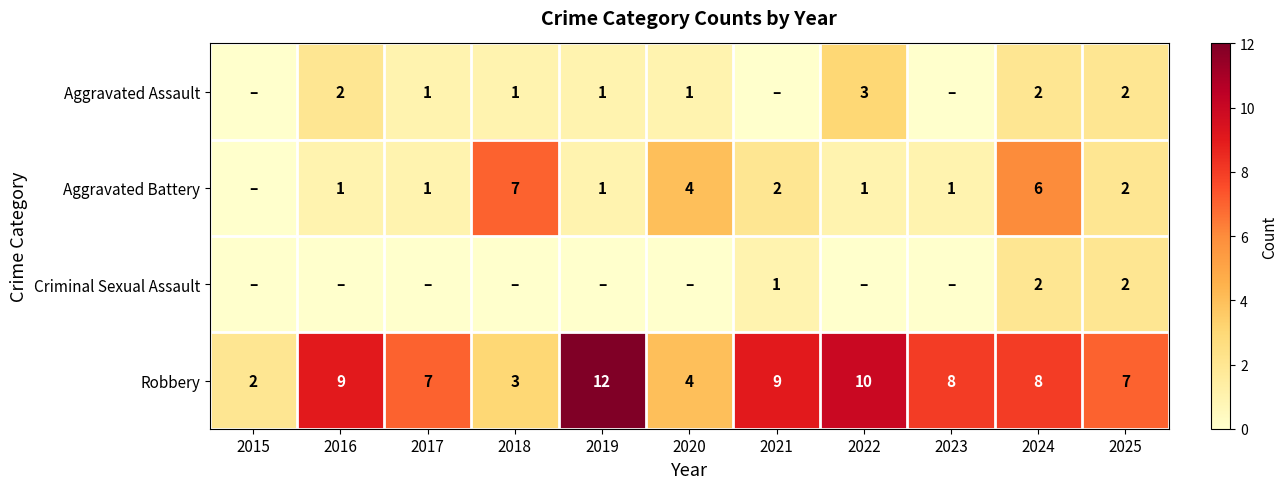

What is the maximum value shown in the chart?

12